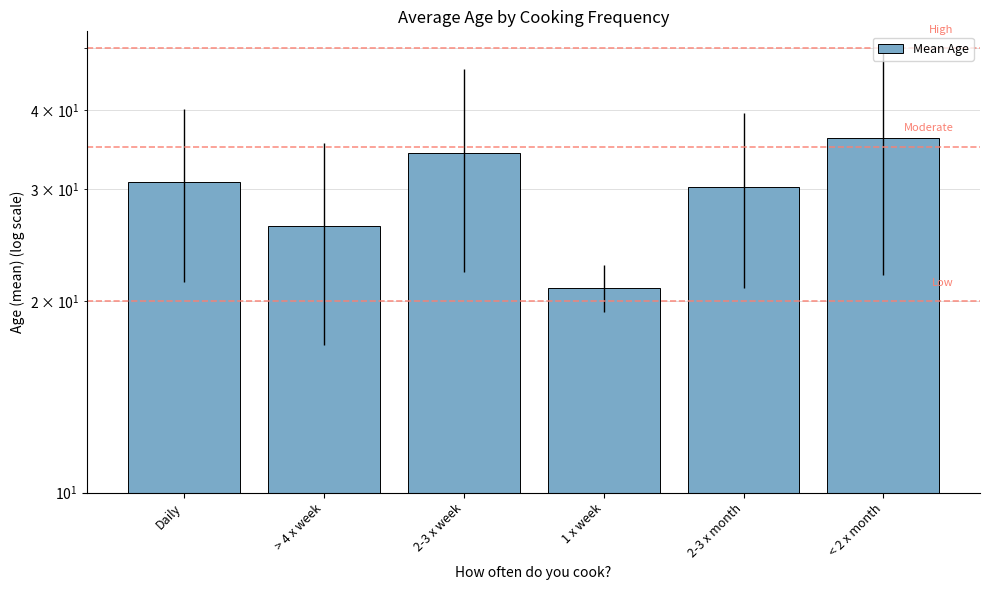

Approximately how many times larger is the value at > 4 x week compared to 2-3 x week?

0.8